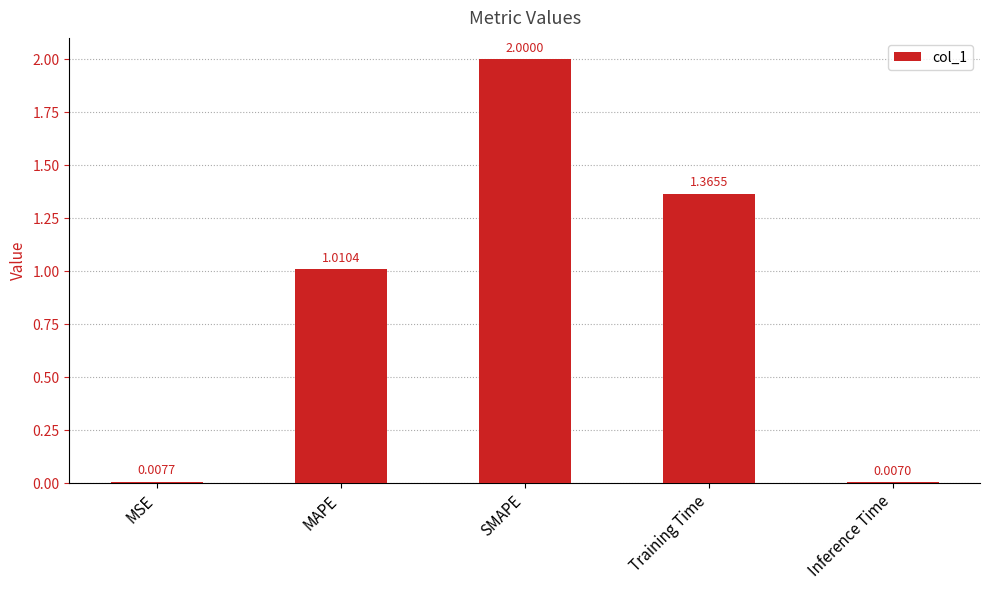

Where does the data first go above 1?

MAPE